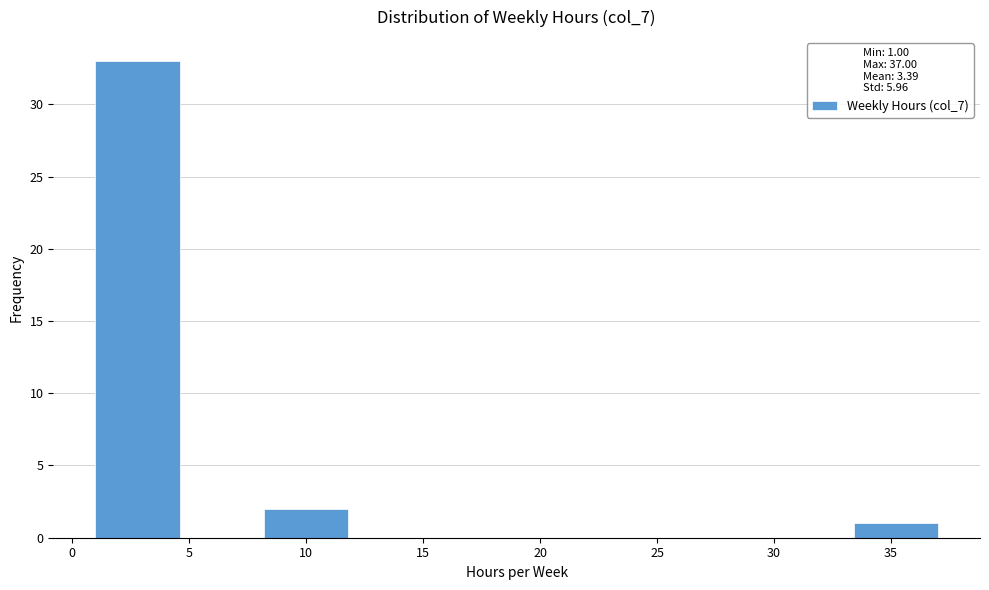

Reading left to right, transcribe this chart: for each bar, give the range it covers on the x-axis and its height. Neither the bar edges nor the heights are printed on the chart, so give them approximately, as read against the axes.

1.0 to 4.6: 33
4.6 to 8.2: 0
8.2 to 11.8: 2
11.8 to 15.4: 0
15.4 to 19.0: 0
19.0 to 22.6: 0
22.6 to 26.2: 0
26.2 to 29.8: 0
29.8 to 33.4: 0
33.4 to 37.0: 1